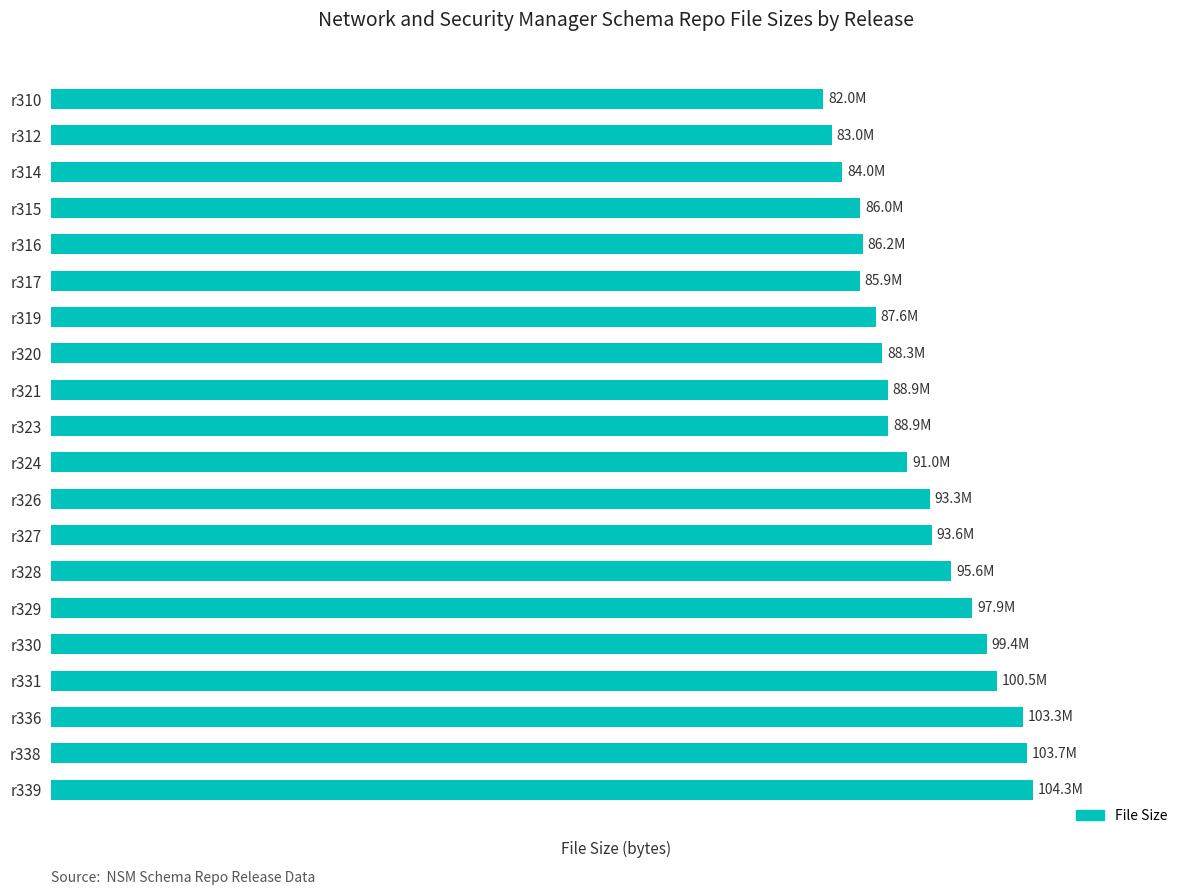

What is the maximum value shown in the chart?

104302699